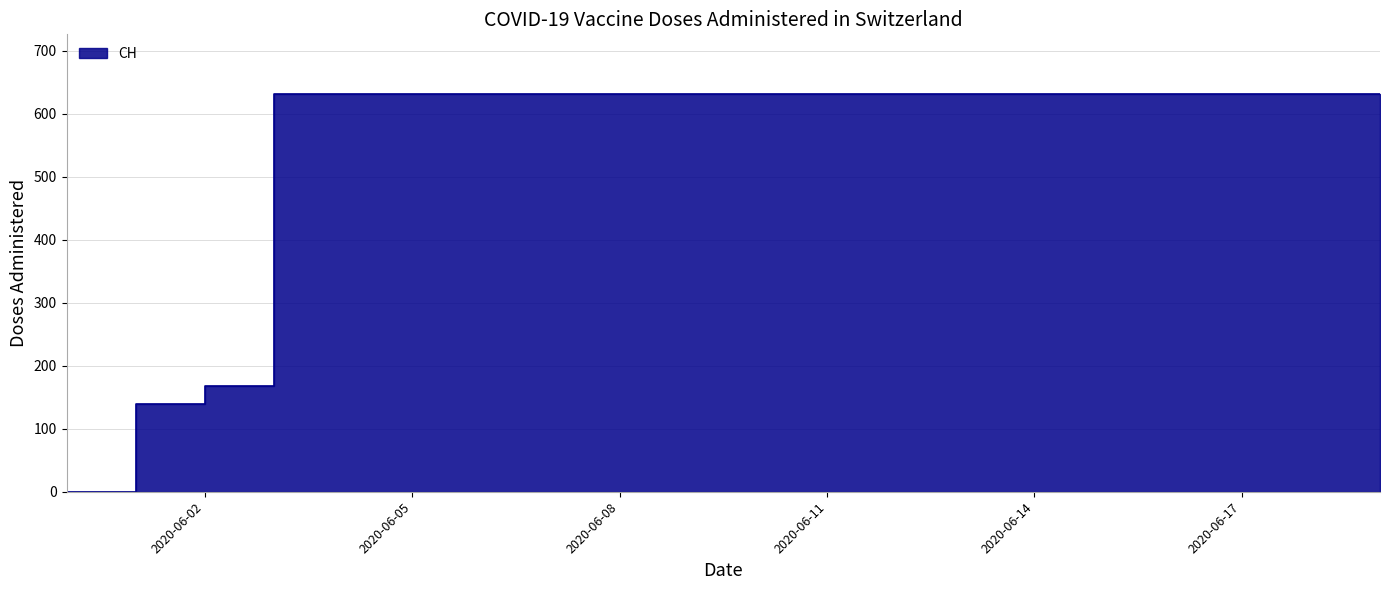

Does the chart have visible grid lines?

Yes